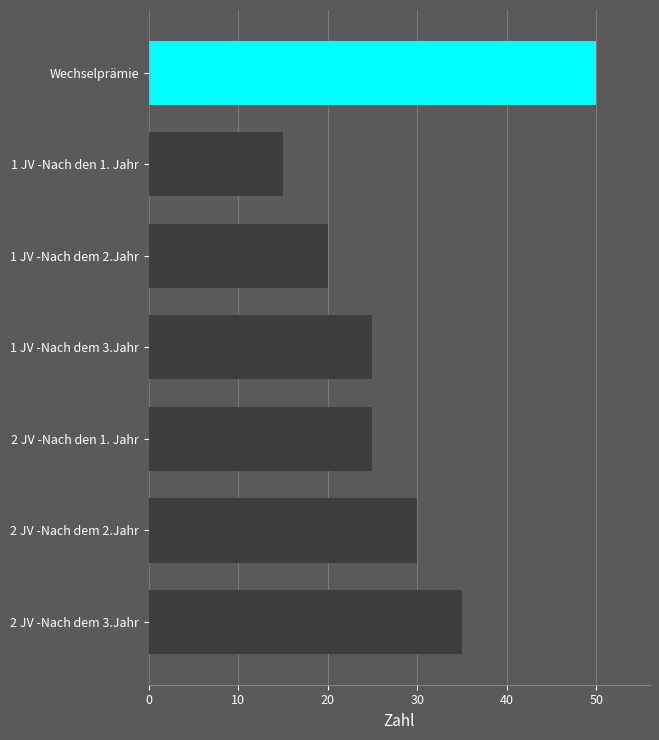

Approximately how many times larger is the value at 1 JV -Nach dem 2.Jahr compared to 2 JV -Nach dem 3.Jahr?

0.6